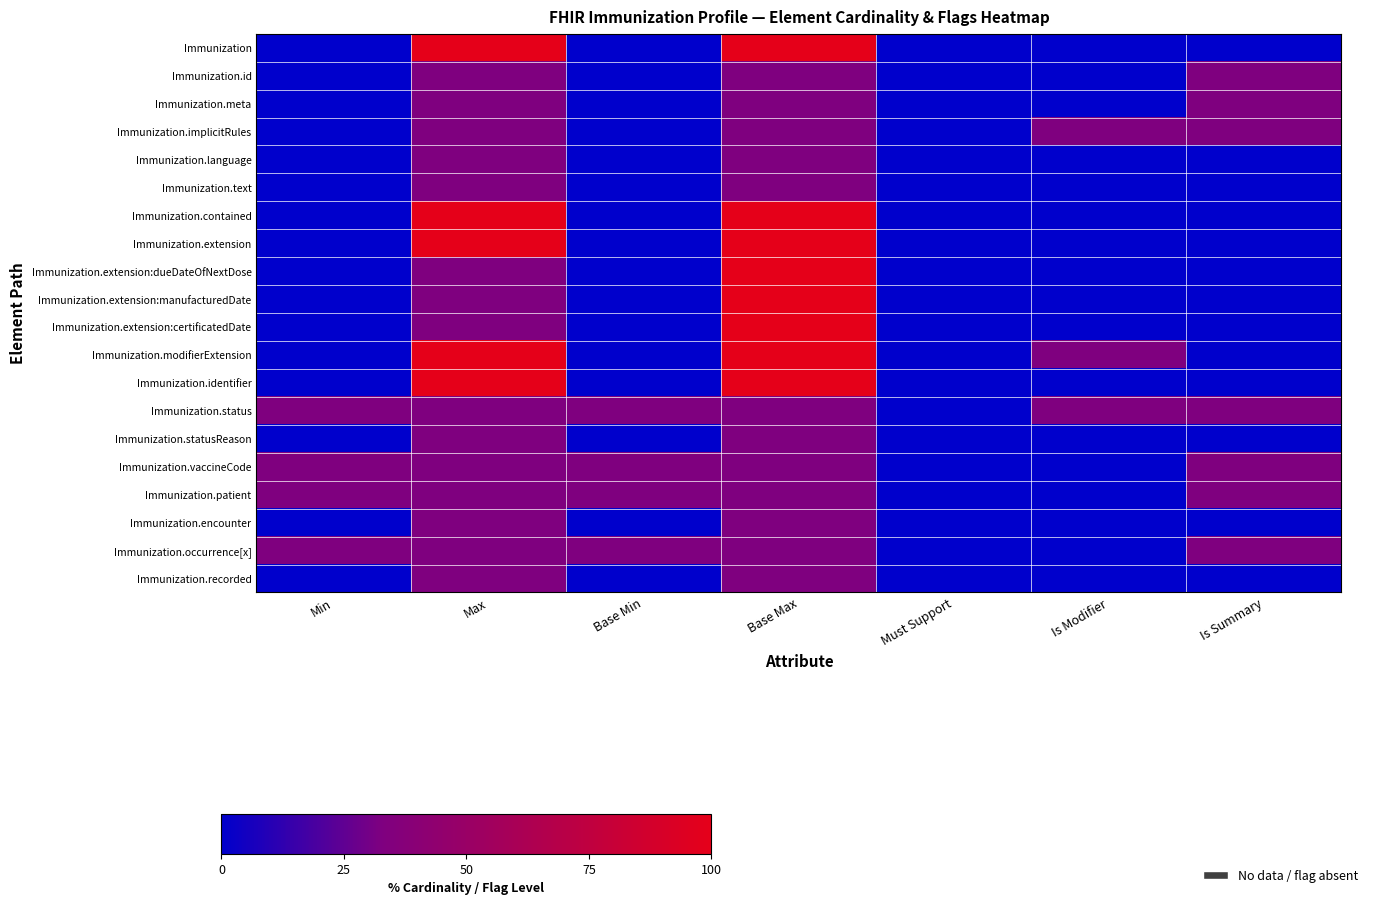

How many categories are shown in the chart?

7